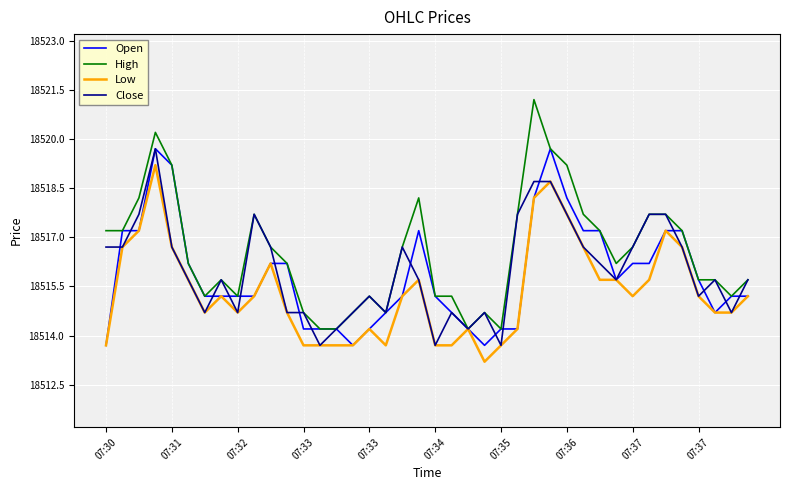

Which series has the widest spread of values?

High